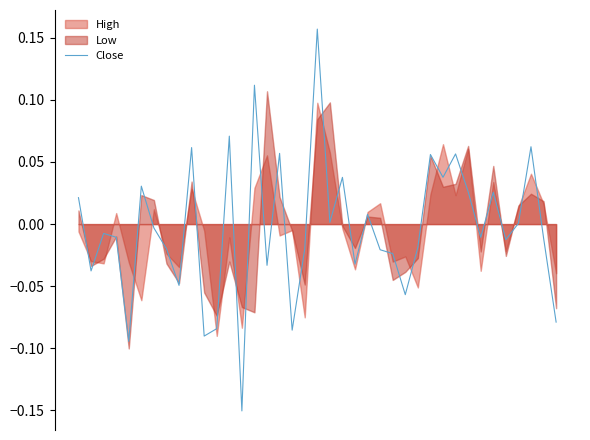

Reading right to left, list all the values displayed in this chart.

38=-0.1	37=-0.0	36=0.1	35=0.0	34=-0.0	33=0.0	32=-0.0	31=0.0	30=0.1	29=0.0	28=0.1	27=-0.0	26=-0.1	25=-0.0	24=-0.0	23=0.0	22=-0.0	21=0.0	20=0.0	19=0.2	18=-0.0	17=-0.1	16=0.1	15=-0.0	14=0.1	13=-0.2	12=0.1	11=-0.1	10=-0.1	9=0.1	8=-0.0	7=-0.0	6=-0.0	5=0.0	4=-0.1	3=-0.0	2=-0.0	1=-0.0	0=0.0